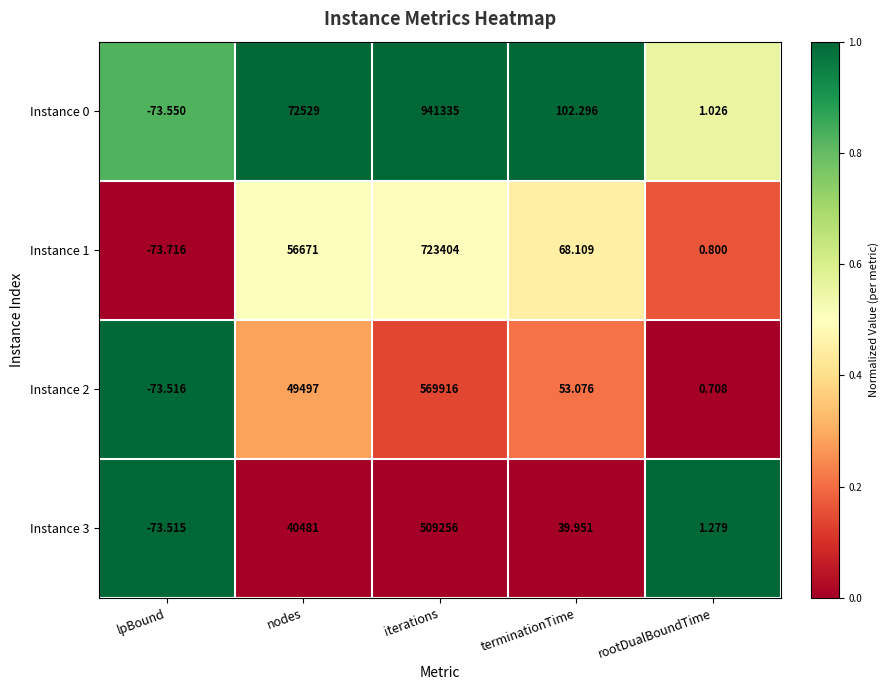

At which category does the chart reach its minimum across all series?

lpBound